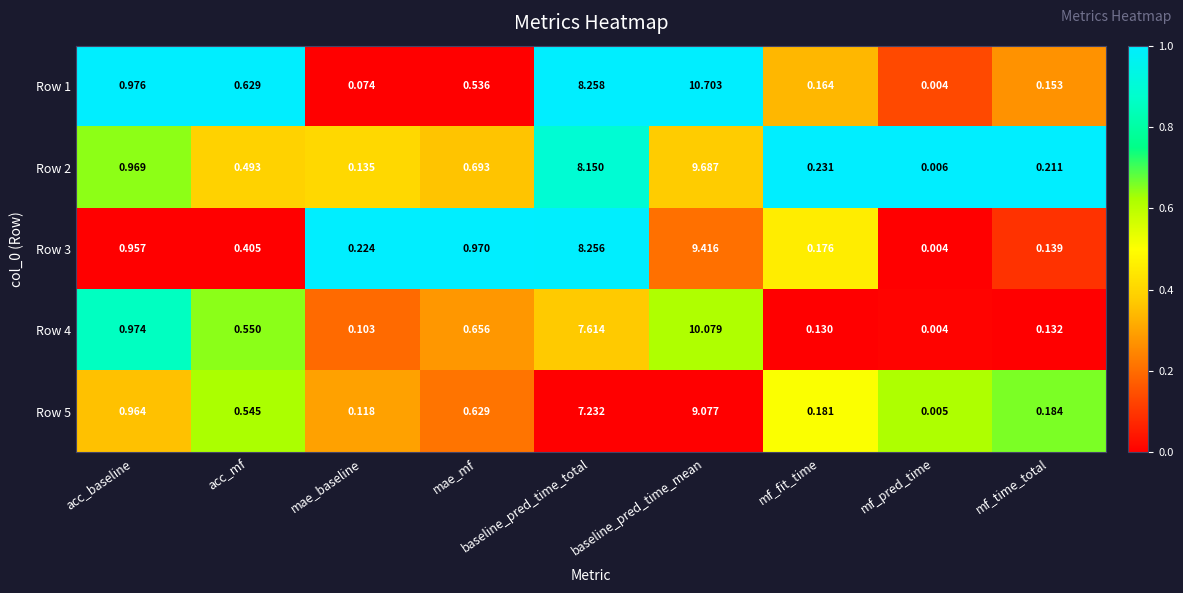

At which label is Row 1 closest to 5?

baseline_pred_time_total